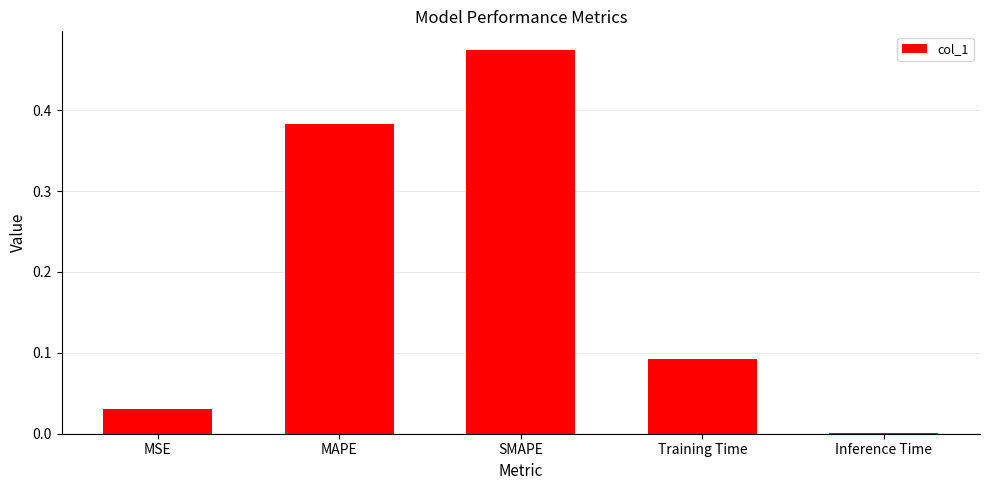

The chart shows a value of 0.7 at SMAPE. True or false?

False